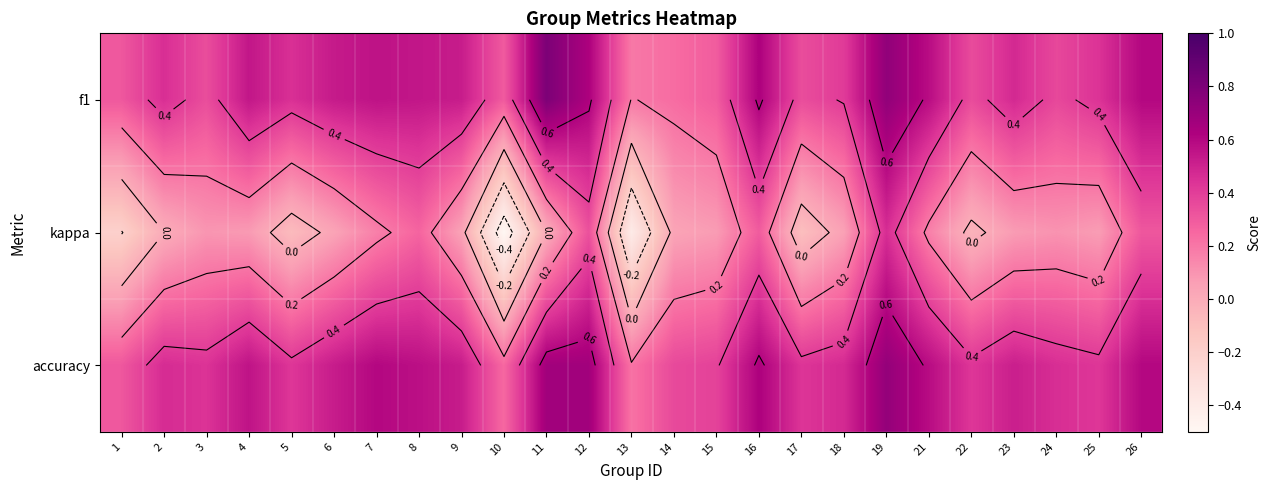

Which series has the largest total across all categories?

accuracy